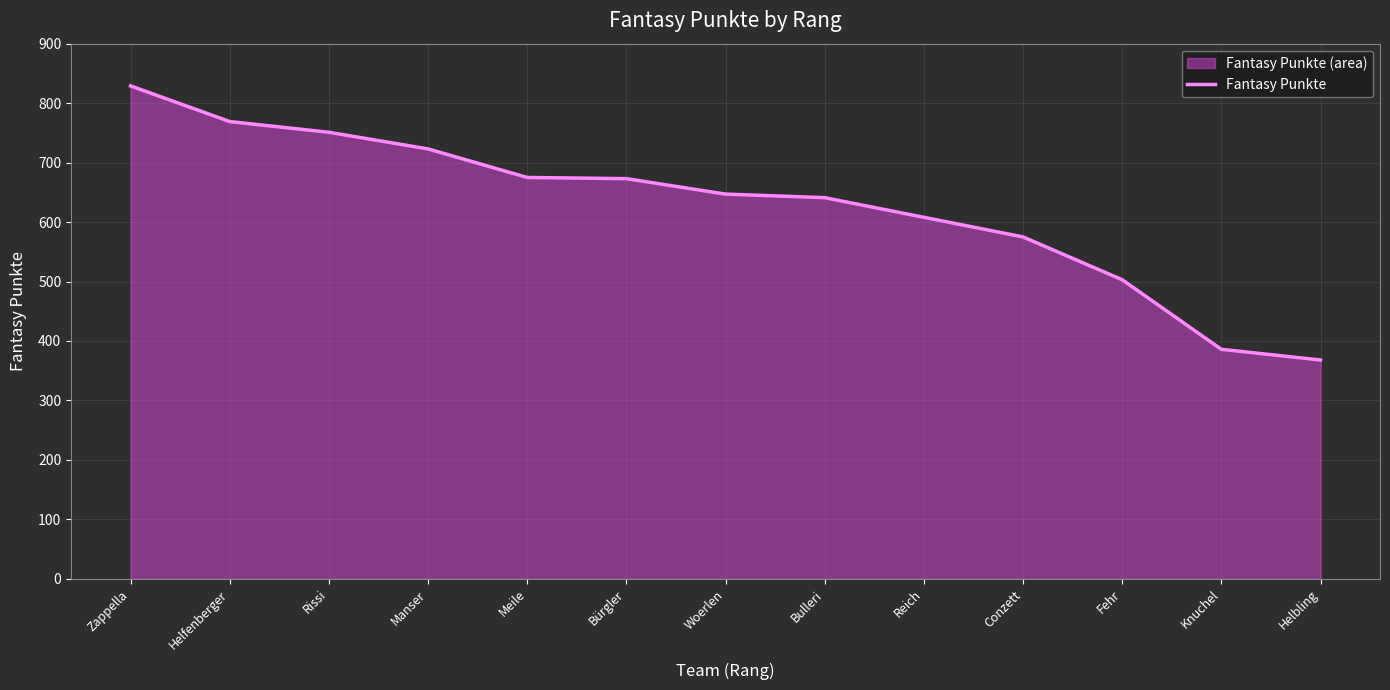

How many data points does each series have?

13